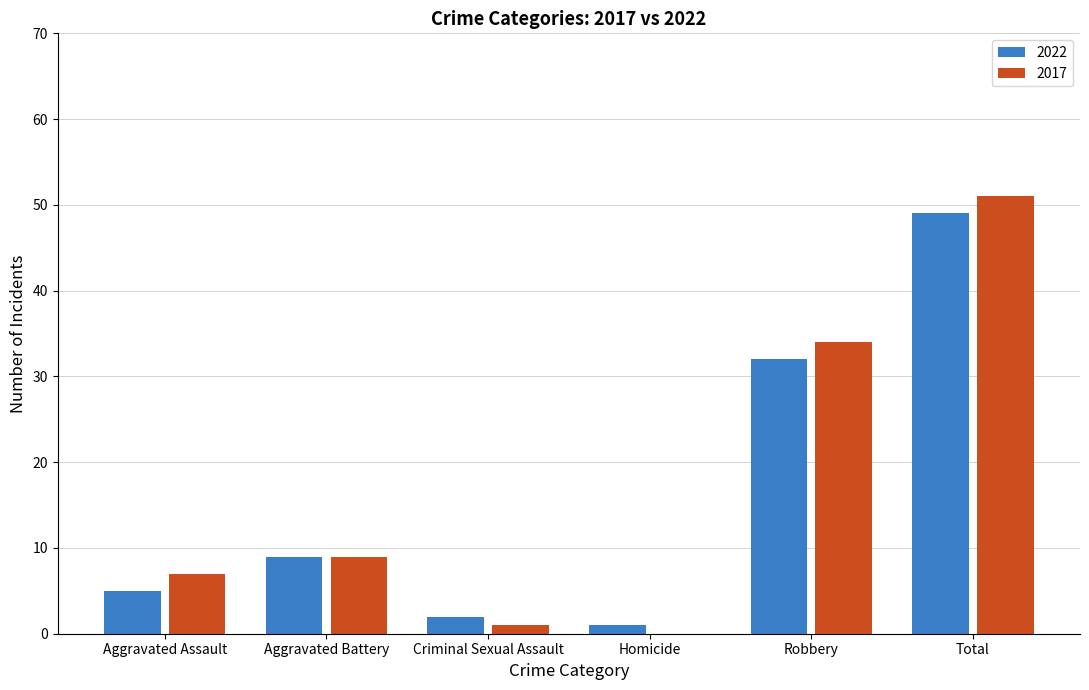

Is the value of 2017 at Robbery greater than the value of 2022 at Homicide?

Yes